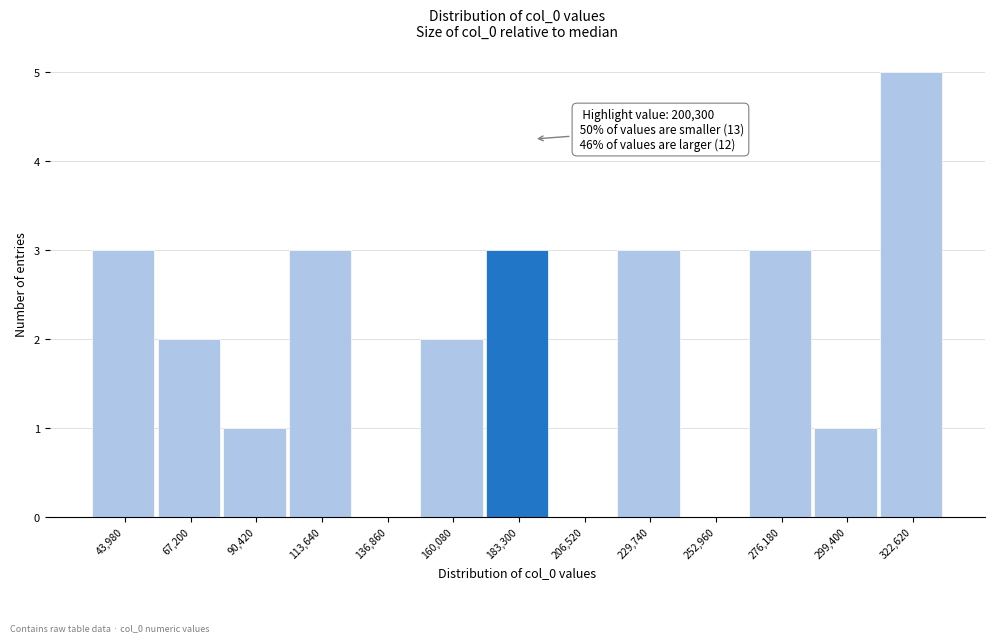

Reading left to right, what are all the values shown in this chart?

43,980=3	67,200=2	90,420=1	113,640=3	136,860=0	160,080=2	183,300=3	206,520=0	229,740=3	252,960=0	276,180=3	299,400=1	322,620=5